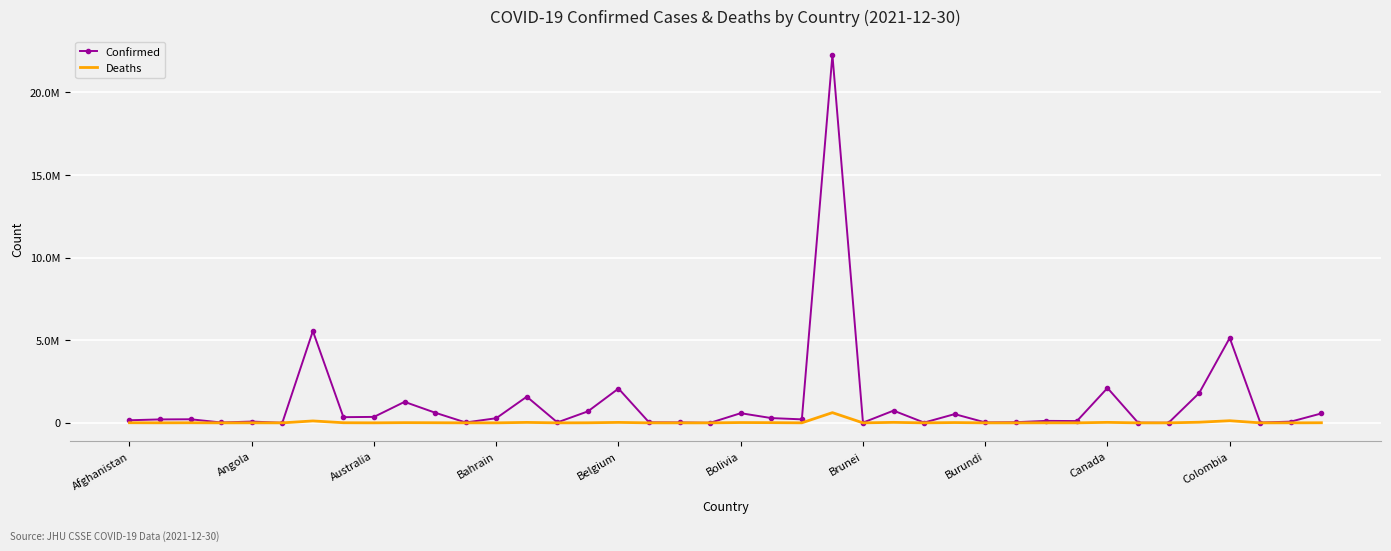

True or false: Confirmed and Deaths cross at least once.

False